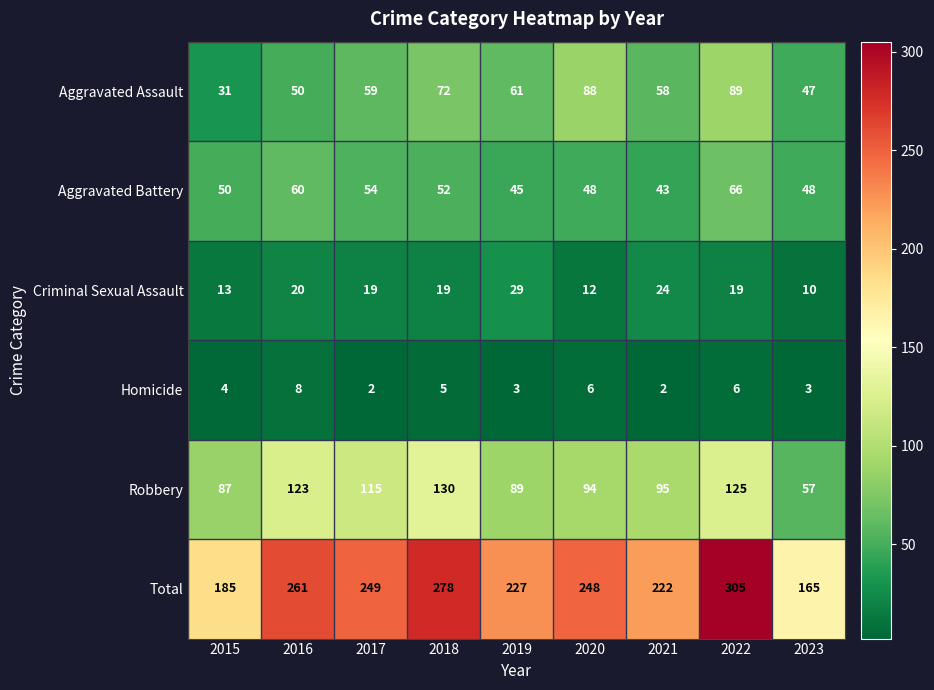

How many values in the Robbery series are below 95?

4